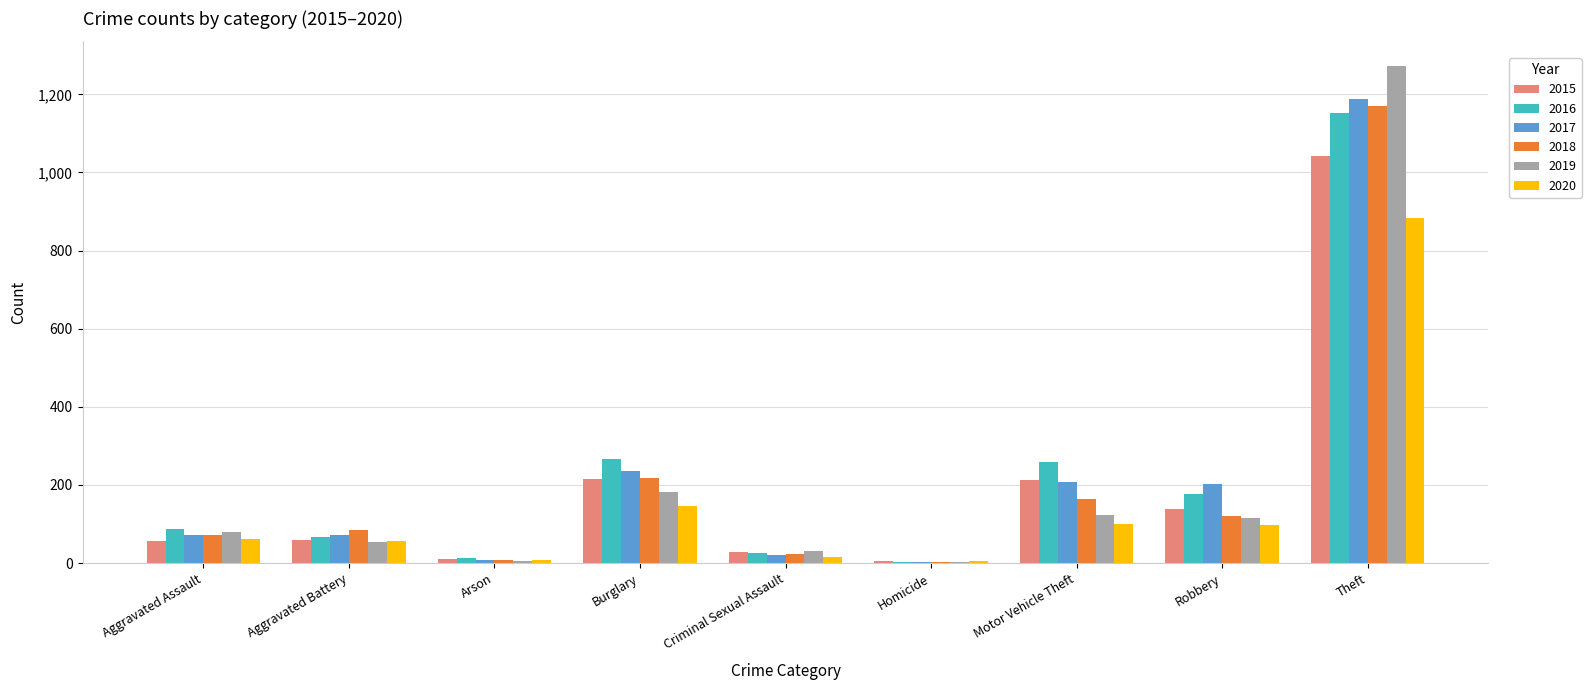

Which series has the widest spread of values?

2019